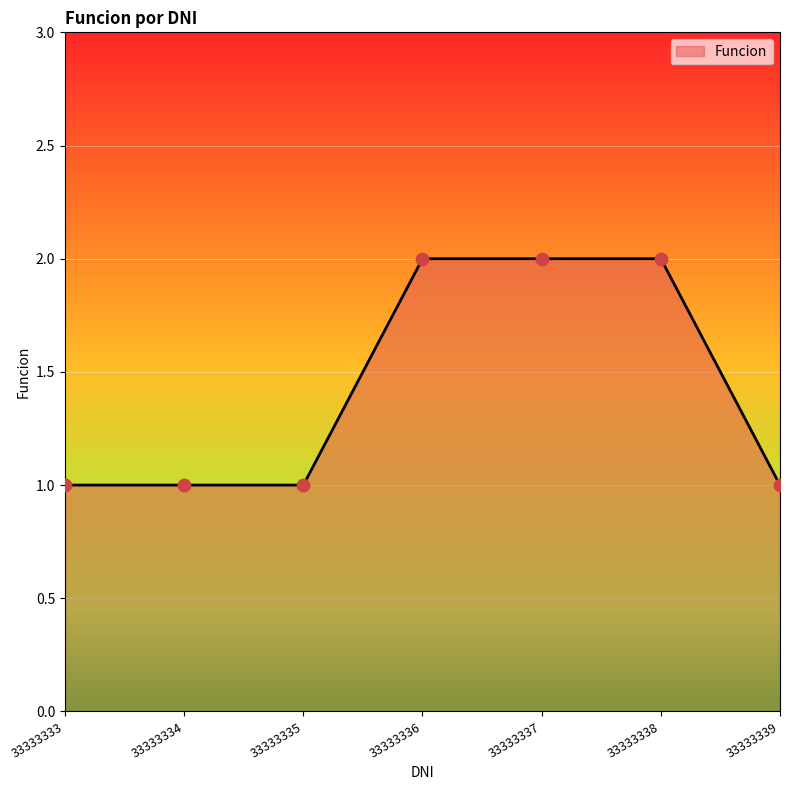

Approximately how many times larger is the value at 33333337 compared to 33333335?

2.0